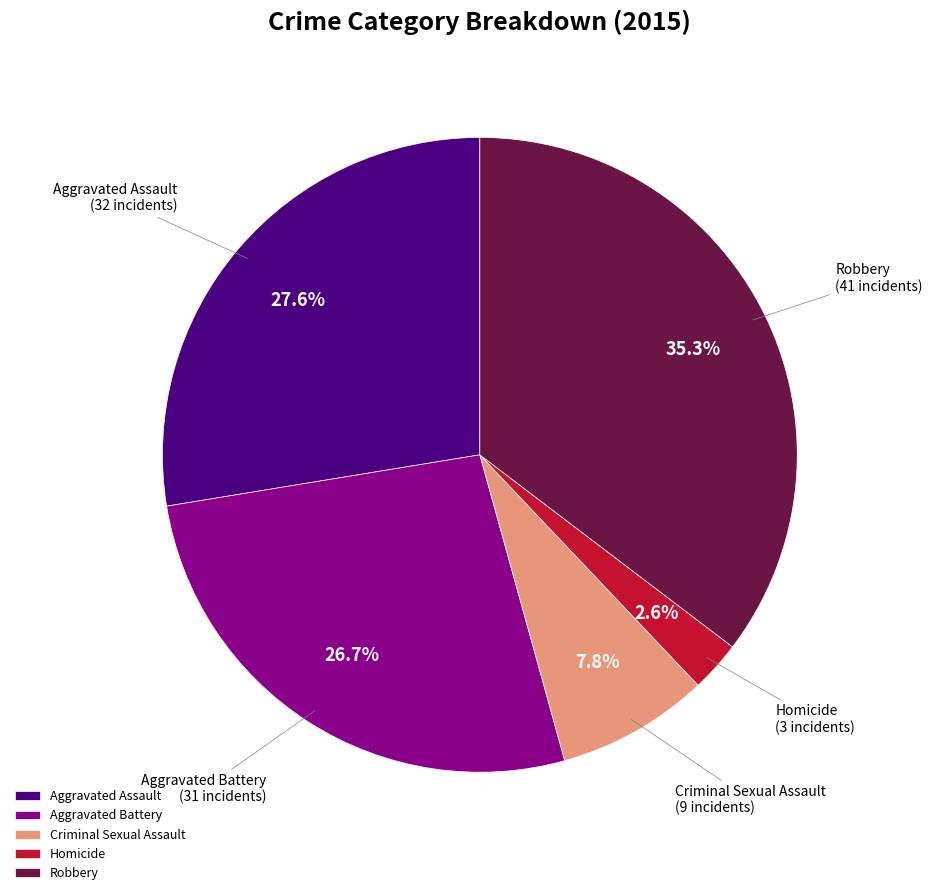

Is there a majority slice in this chart?

No